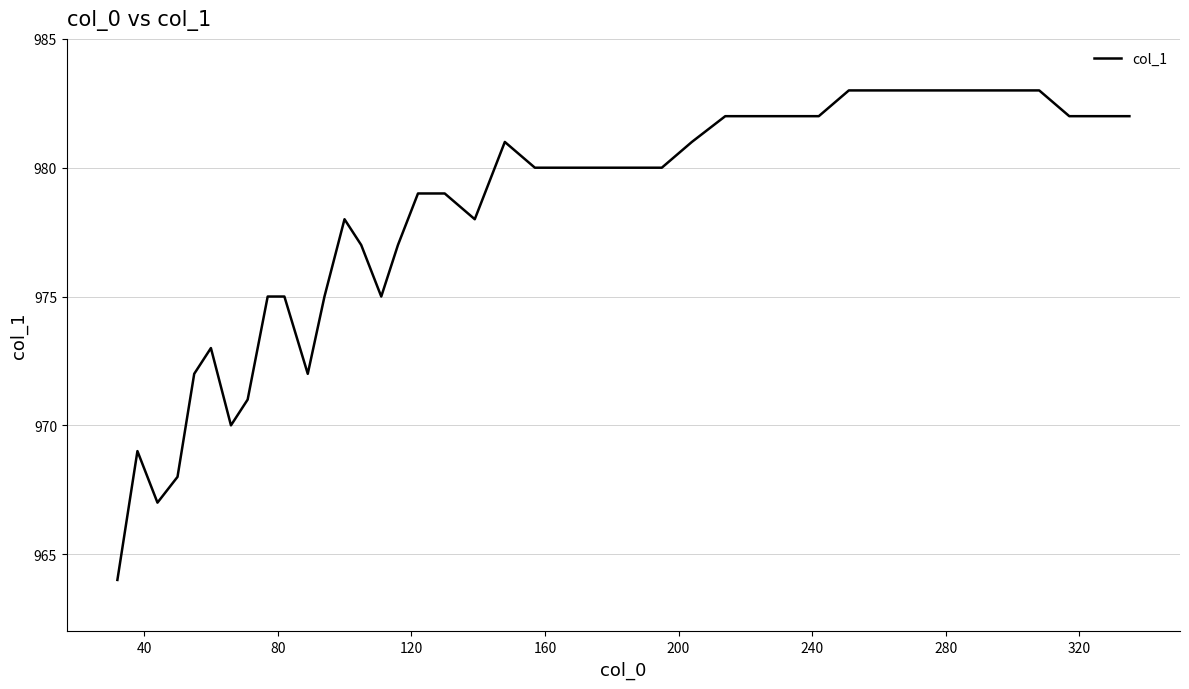

What is the smallest value displayed?

964